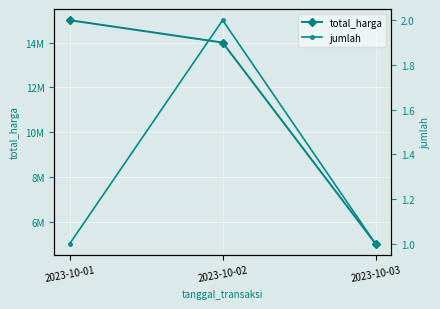

What are all the series names shown in the legend?

total_harga, jumlah